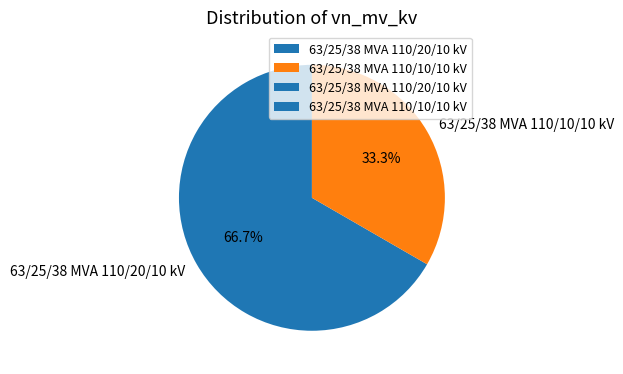

How many segments does this pie chart have?

2